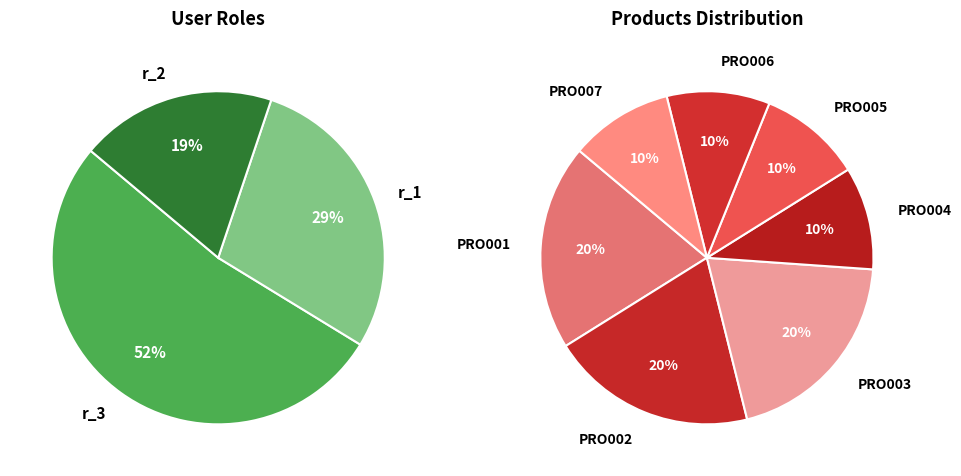

Do r_3 and r_1 together represent more than half of the pie?

Yes